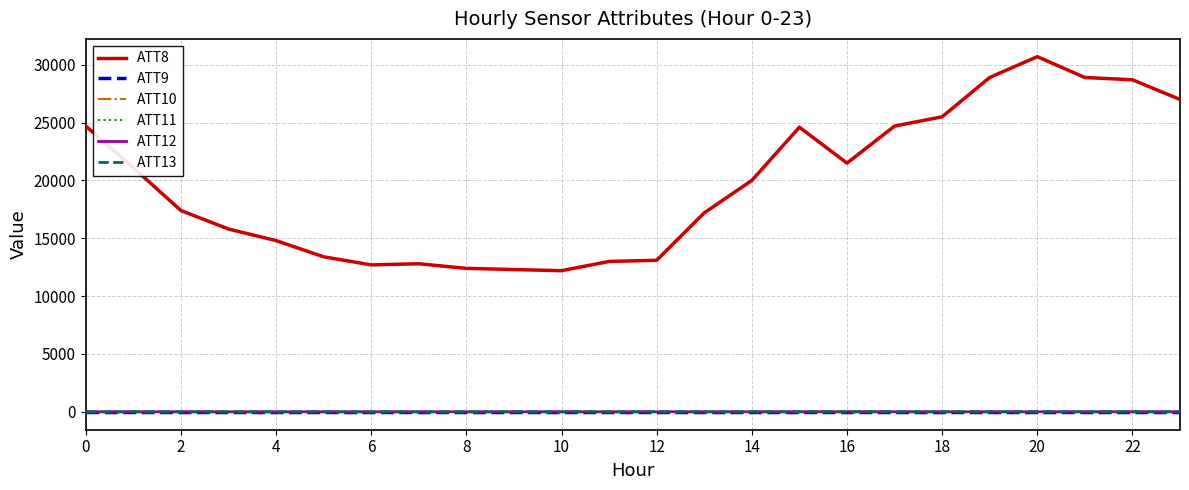

True or false: ATT8 and ATT11 cross at least once.

False